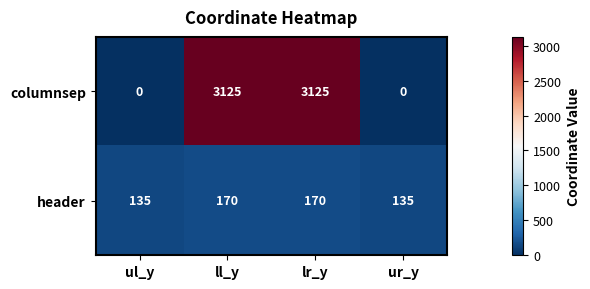

How many distinct data groups are displayed?

2